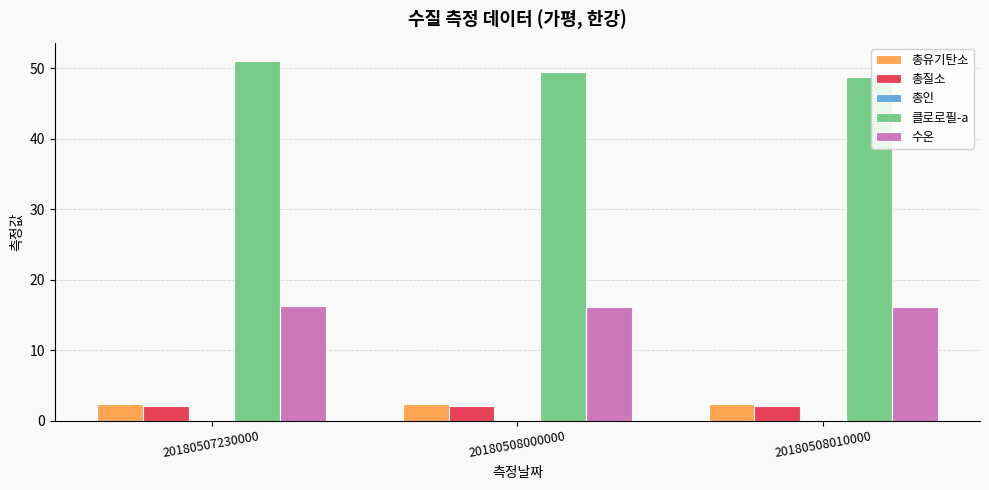

Which label corresponds to the largest value in the chart?

20180507230000